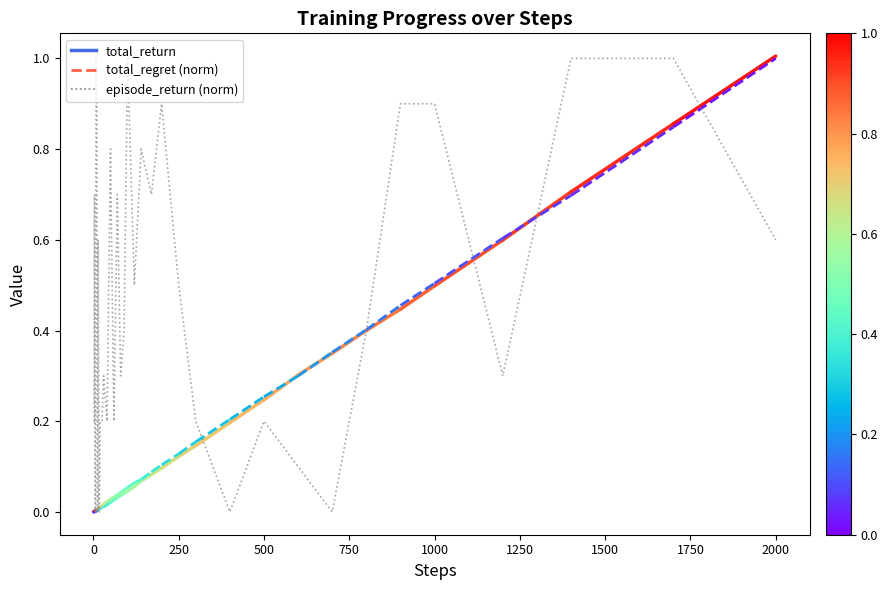

What is the greatest value displayed?

1.0